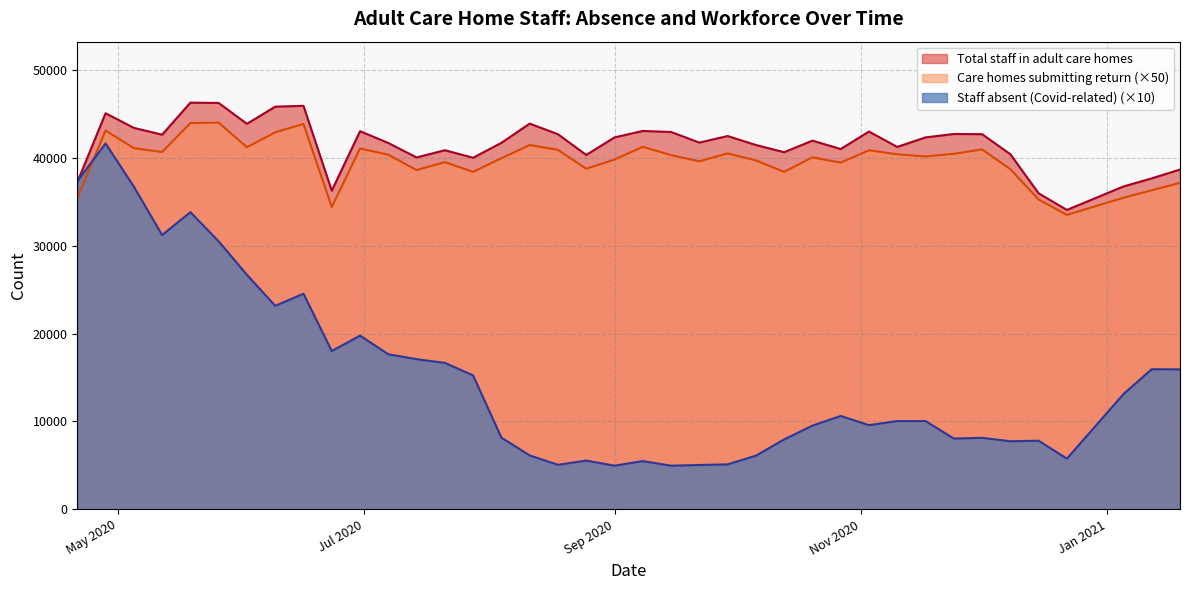

In Total staff in adult care homes, how many points are lower than both neighbors (excluding endpoints)?

11